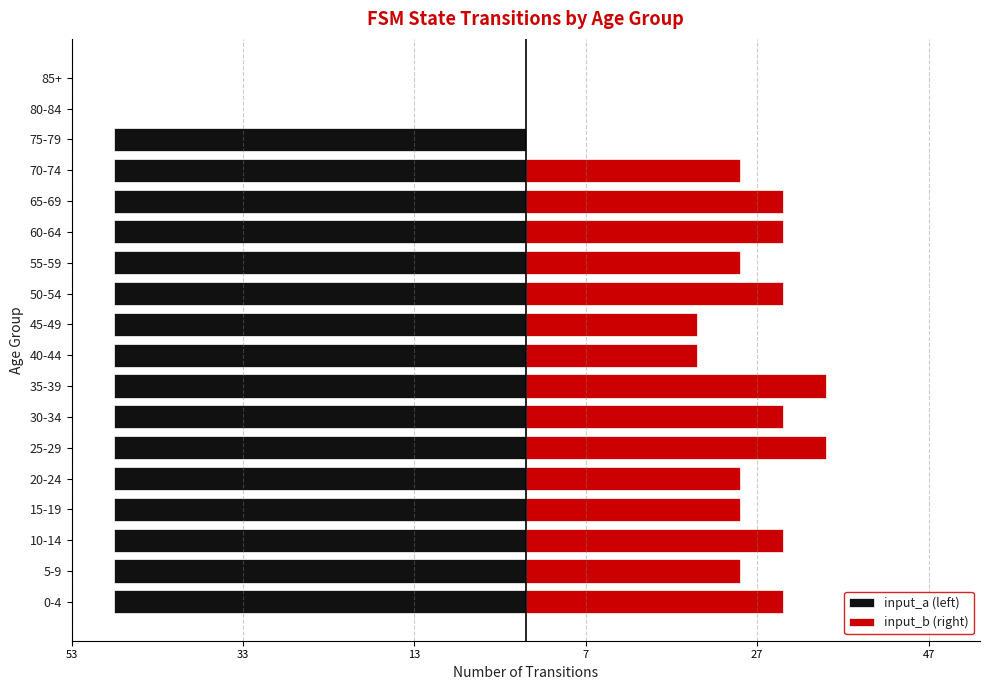

How many values in the input_a (left) series exceed -48?

2